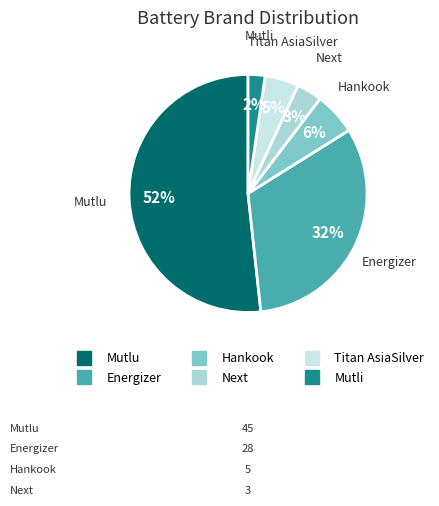

To the nearest percent, what is the combined percentage of Mutli and Titan AsiaSilver?

7%